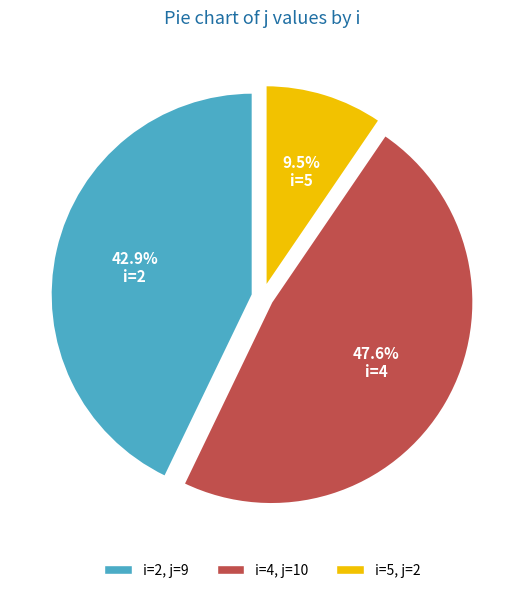

To the nearest percent, what is the difference between the largest and smallest slice percentages?

38%